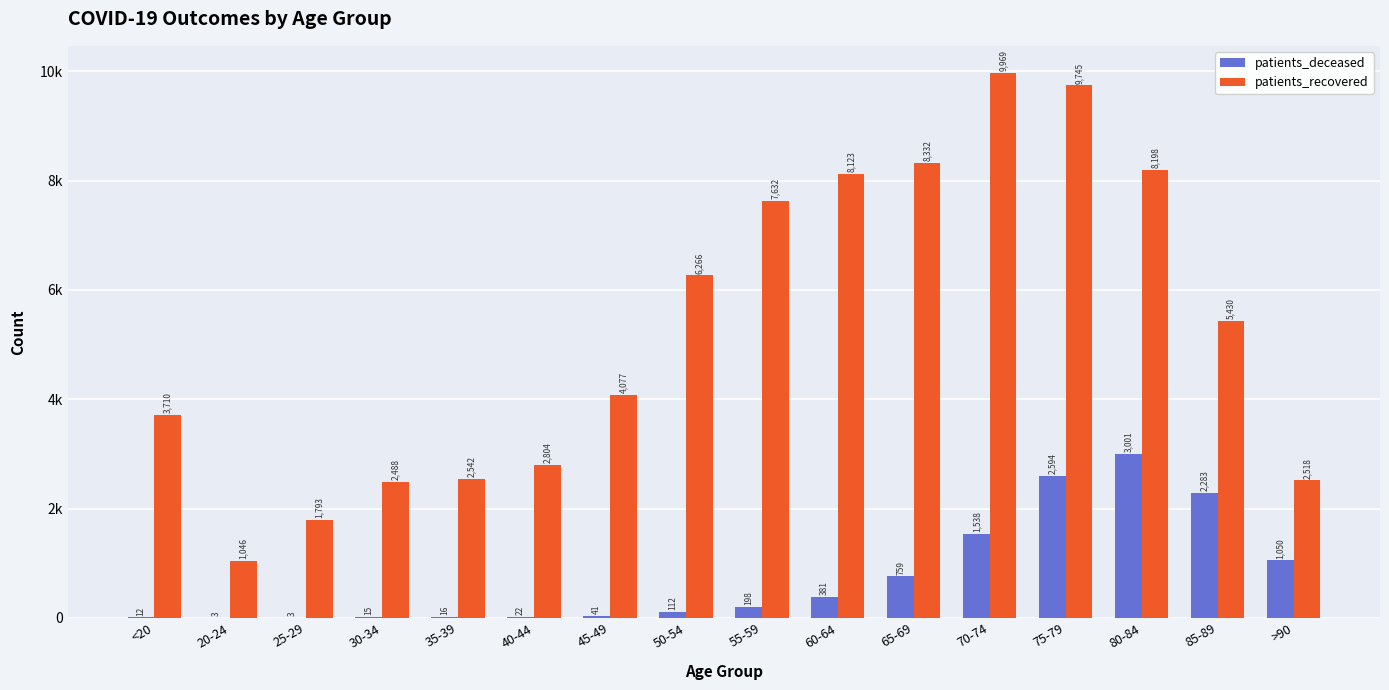

What are all the series names shown in the legend?

patients_deceased, patients_recovered